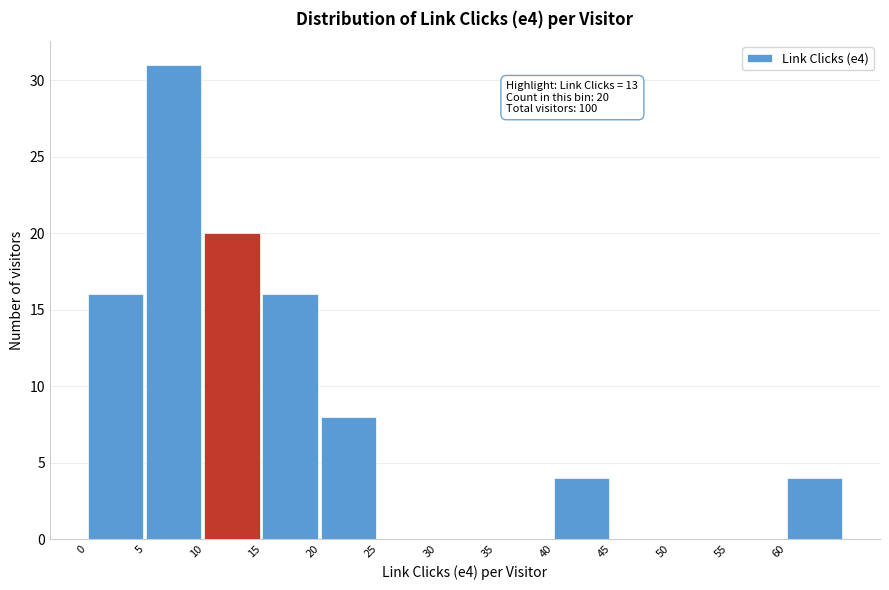

Which range on the x-axis has the tallest bar?

5 to 10